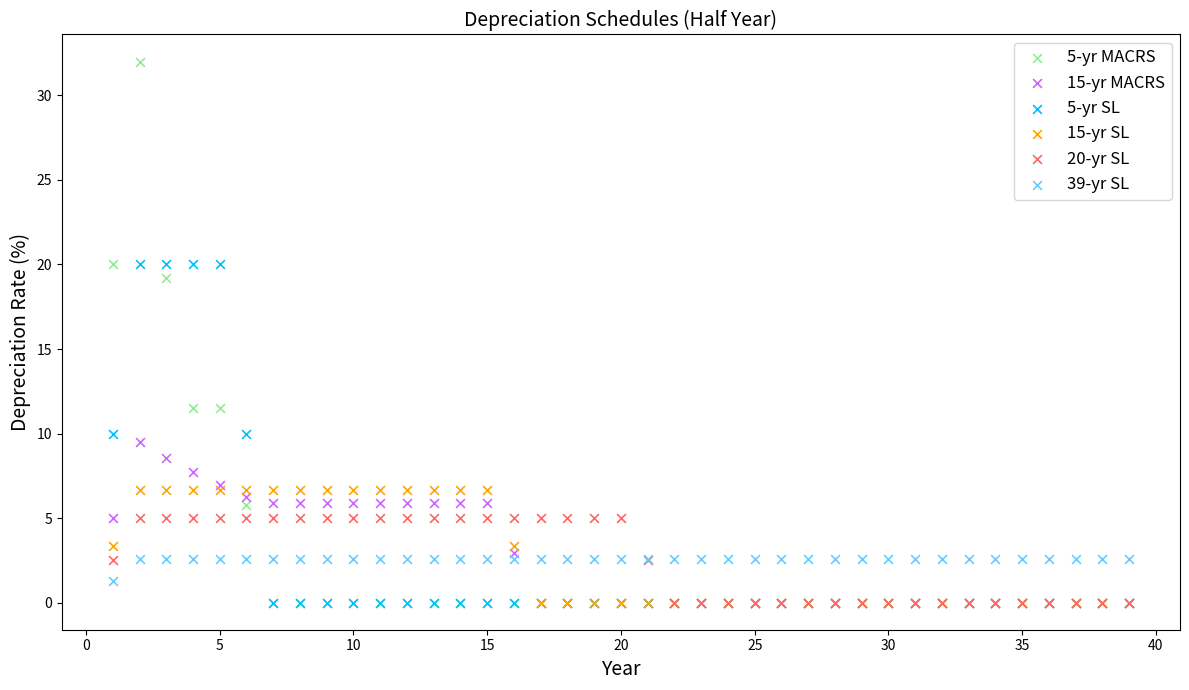

Across all series, what Y value is closest to 16?

19.2